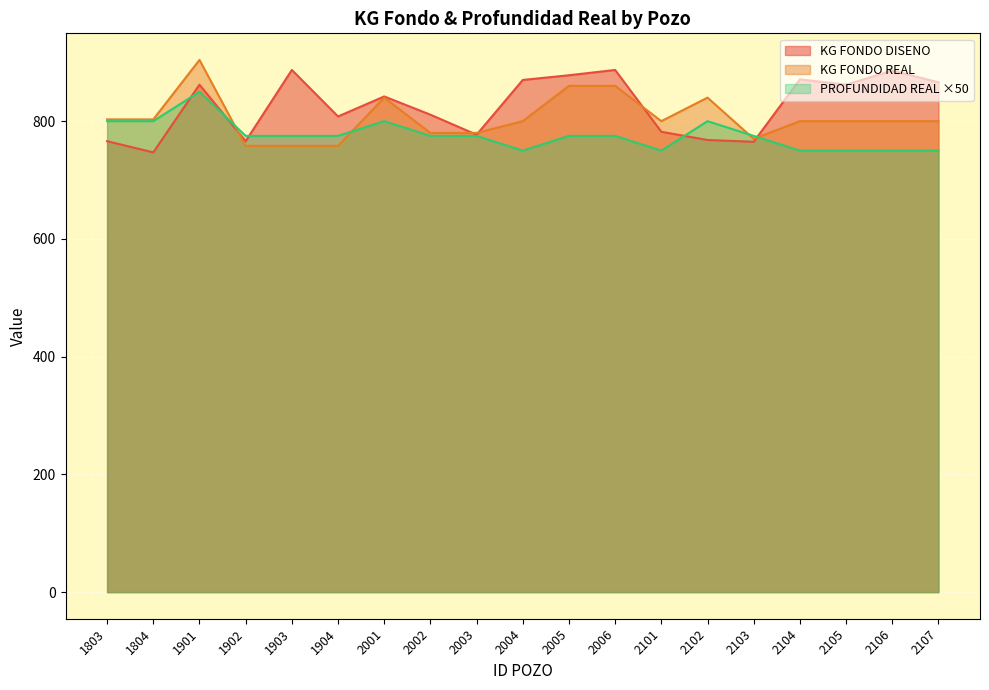

What is the minimum value for PROFUNDIDAD REAL?

750